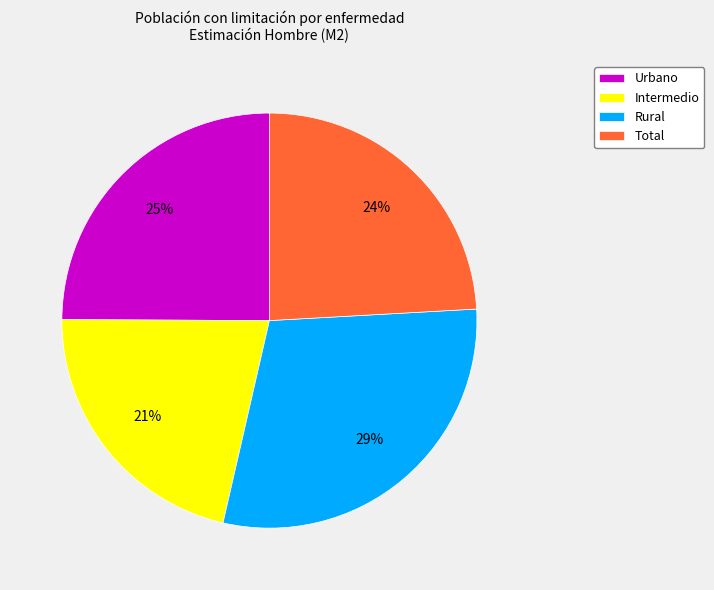

Do Rural and Urbano together represent more than half of the pie?

Yes